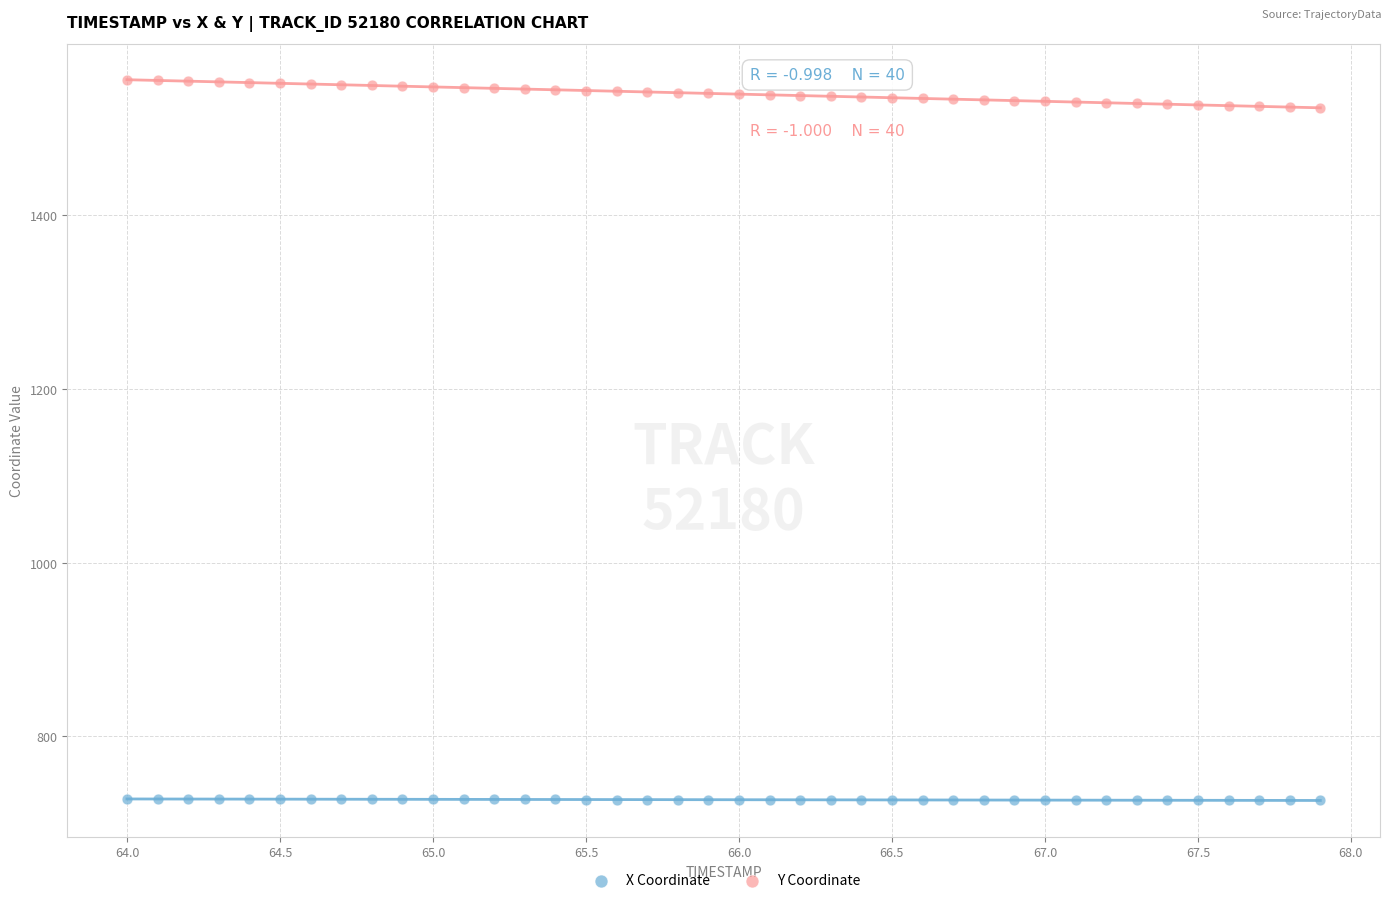

Across all data points, what is the range of Y values (max minus min)?

829.0